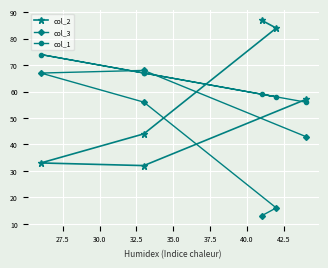

Is the value of col_2 at 35.0 greater than the value of col_1 at 25.0?

Yes